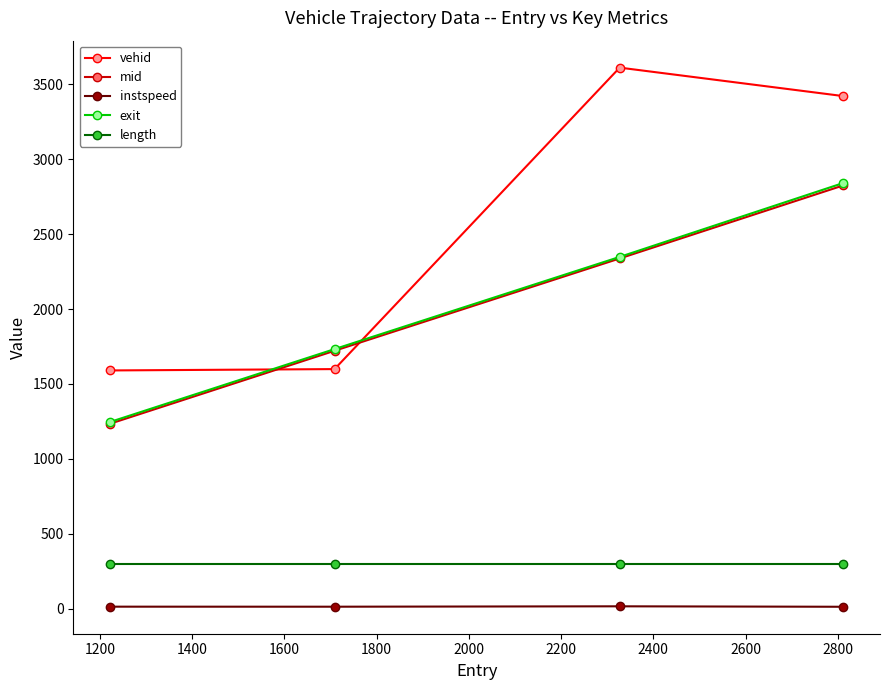

Which series has the largest range (max minus min)?

vehid